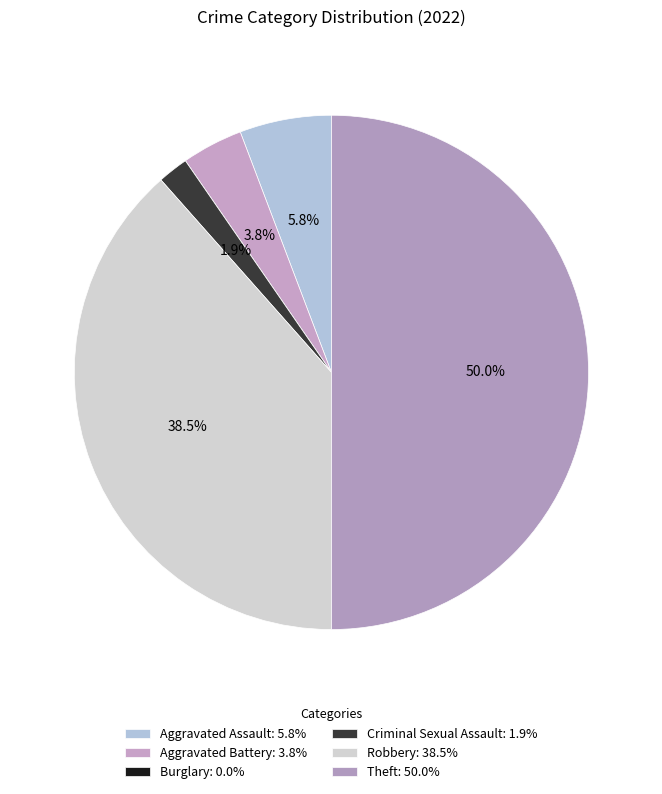

True or false: Aggravated Assault accounts for 6% of the total.

True